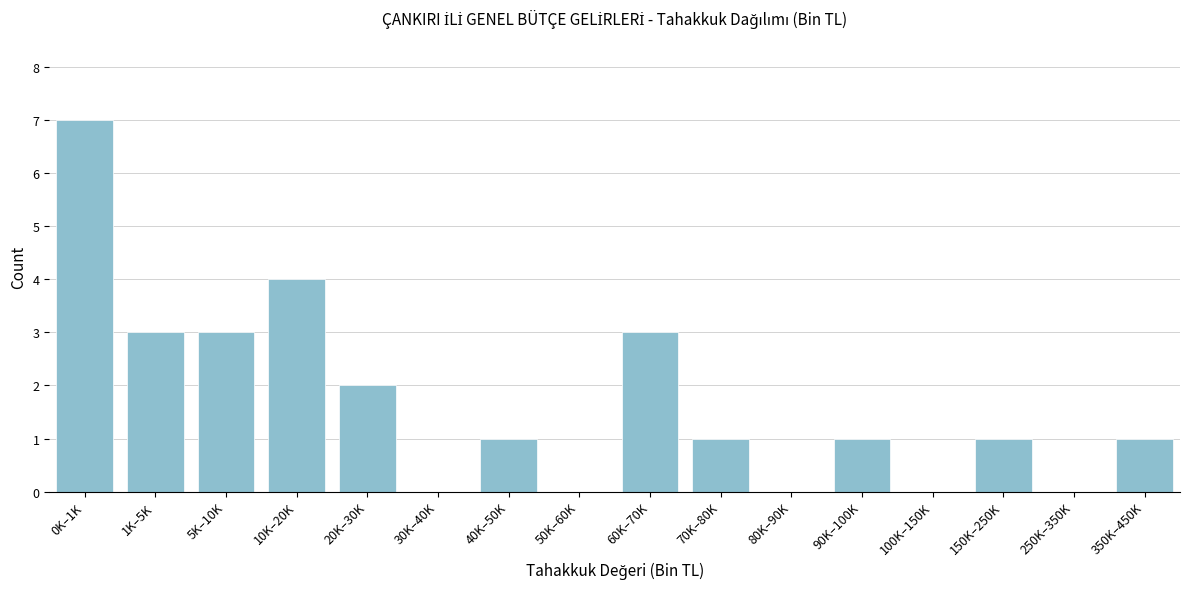

Reading left to right, what are all the values shown in this chart?

0K–1K=7	1K–5K=3	5K–10K=3	10K–20K=4	20K–30K=2	30K–40K=0	40K–50K=1	50K–60K=0	60K–70K=3	70K–80K=1	80K–90K=0	90K–100K=1	100K–150K=0	150K–250K=1	250K–350K=0	350K–450K=1